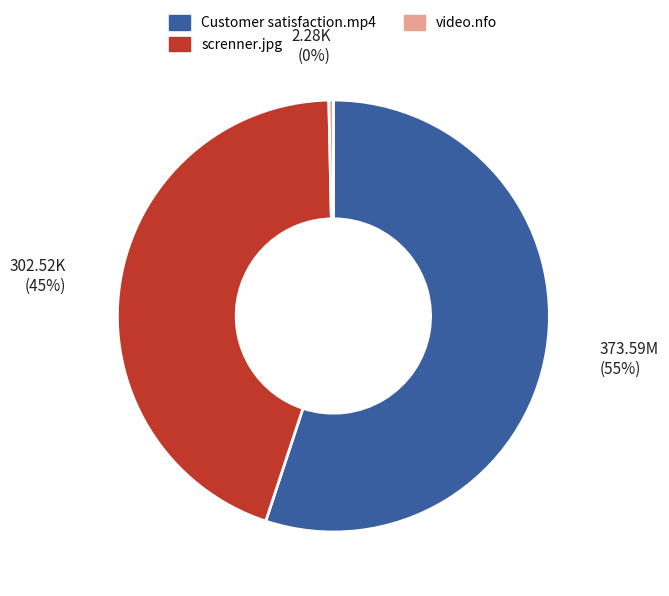

Approximately how many times larger is the value at screnner.jpg compared to video.nfo?

132.7